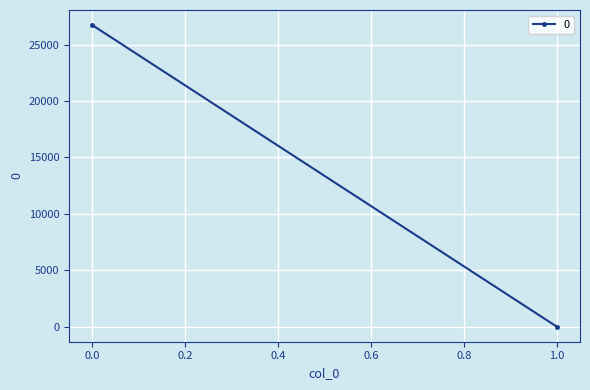

List the labels in order of value, largest first.

0, 1